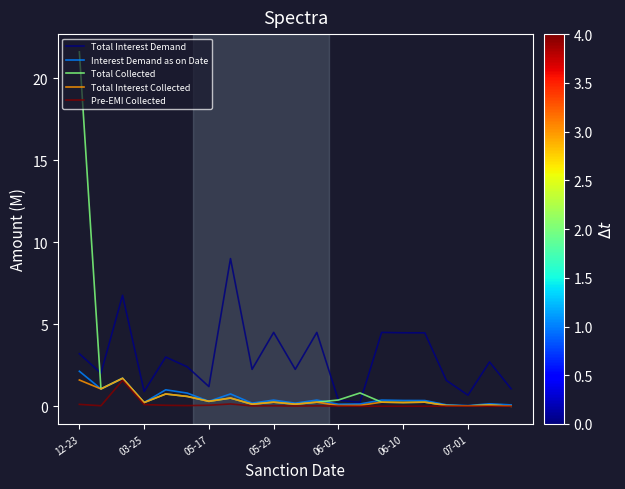

What is the maximum value for Interest Demand as on Date?

2.1